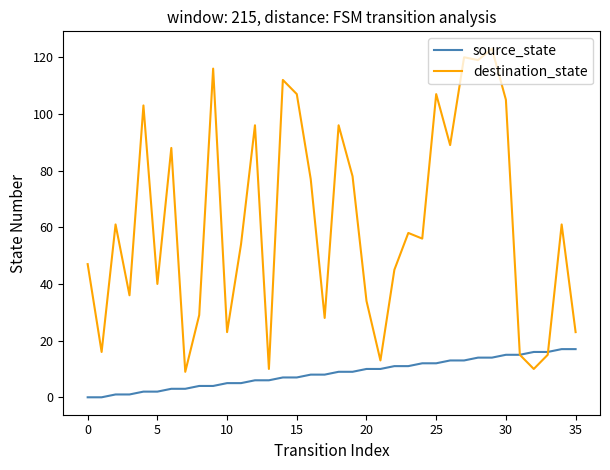

What is the highest value of the destination_state series?

123